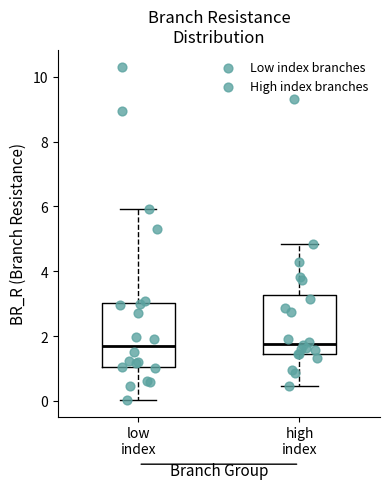

Where is the lower edge of the box for low index on the y-axis? The values are not printed on the chart, so give them approximately, as read against the axis.

1.0